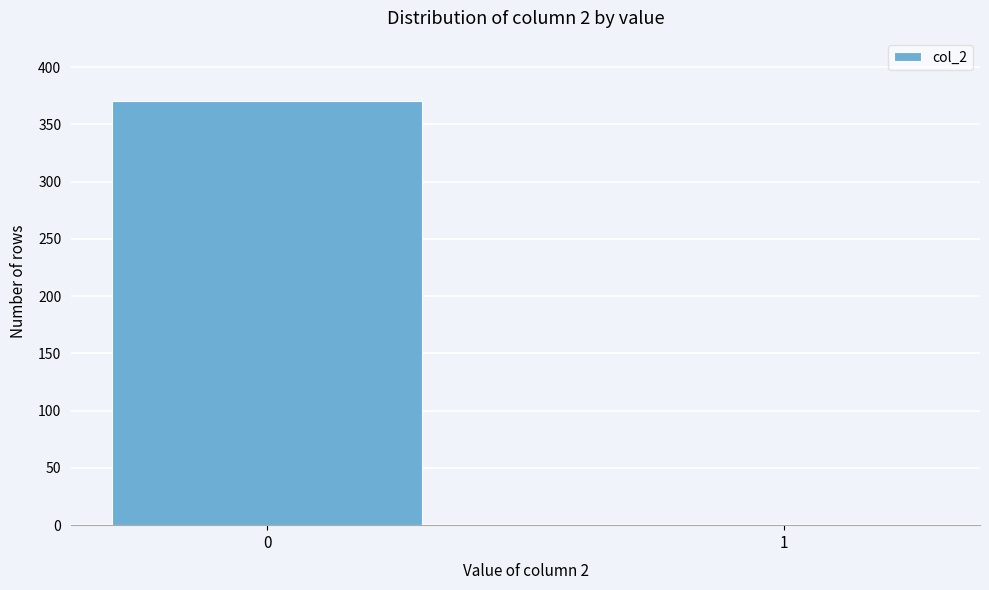

Reading left to right, extract all data points from this chart.

0=370	1=0